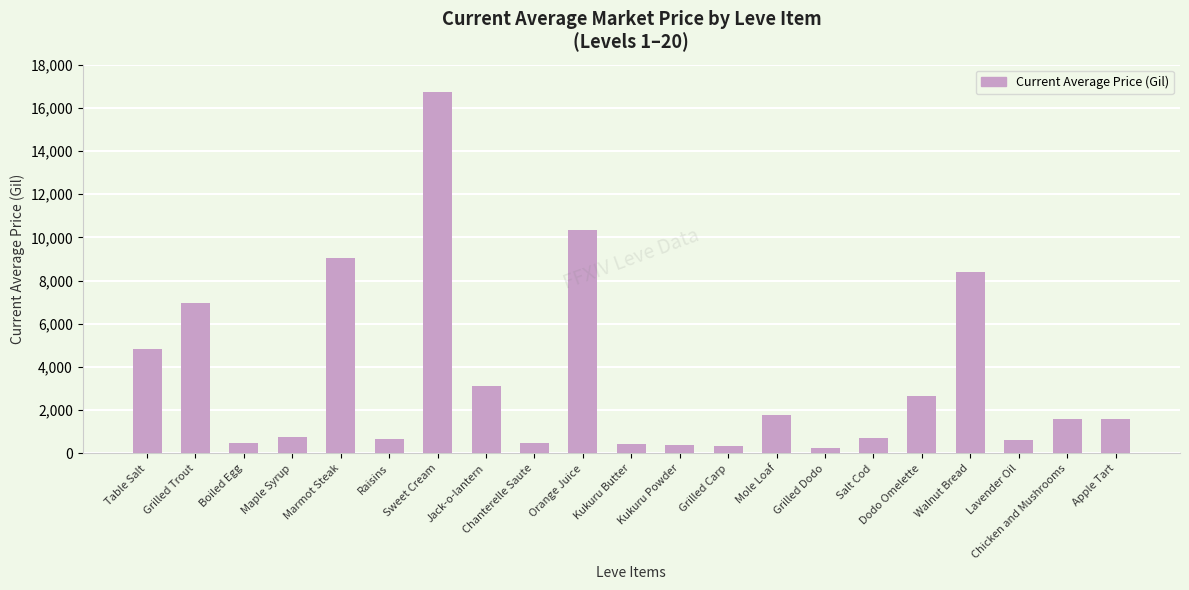

What is the value of the 21st bar from the left?

1598.2